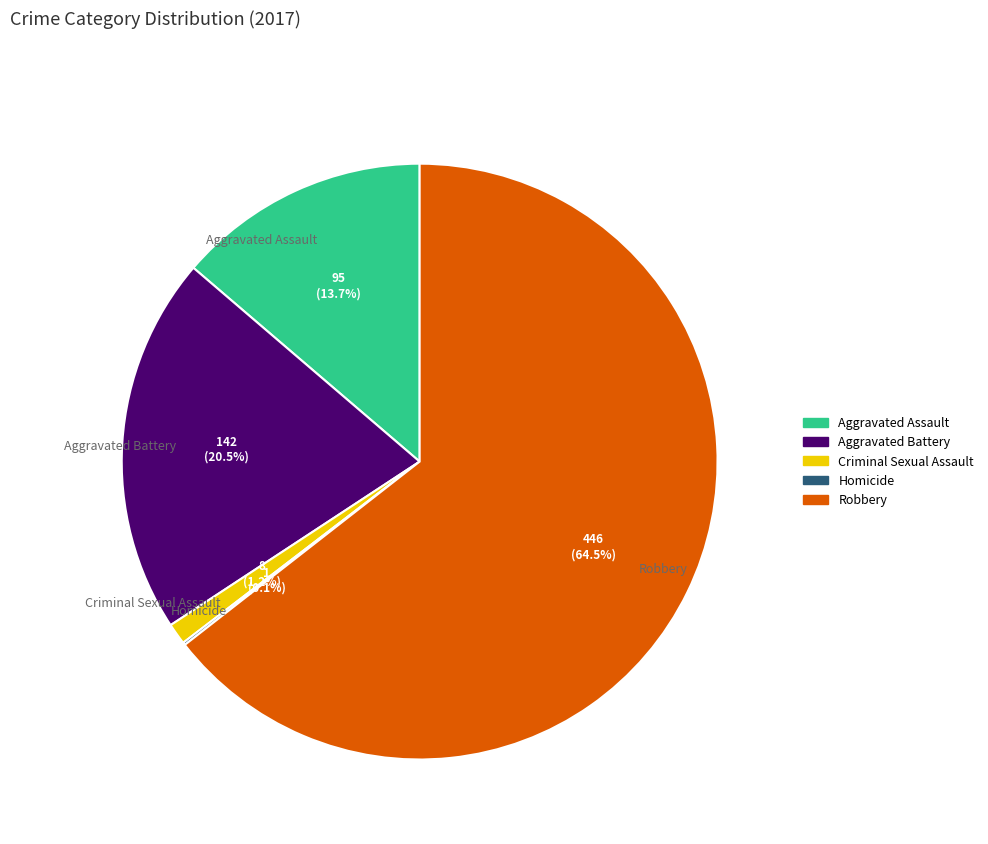

Is the sum of Criminal Sexual Assault and Robbery greater than half?

Yes